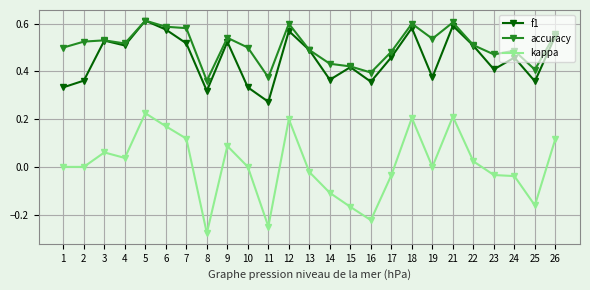

True or false: kappa and f1 cross at least once.

False